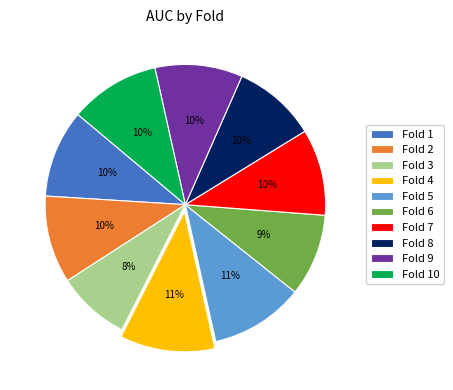

What percentage is the Fold 2 slice, to the nearest percent?

10%